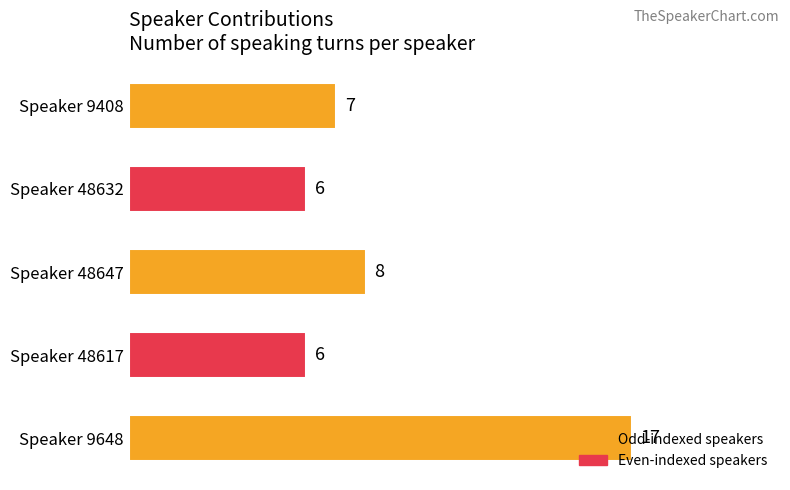

What is the difference between the maximum and minimum values?

11